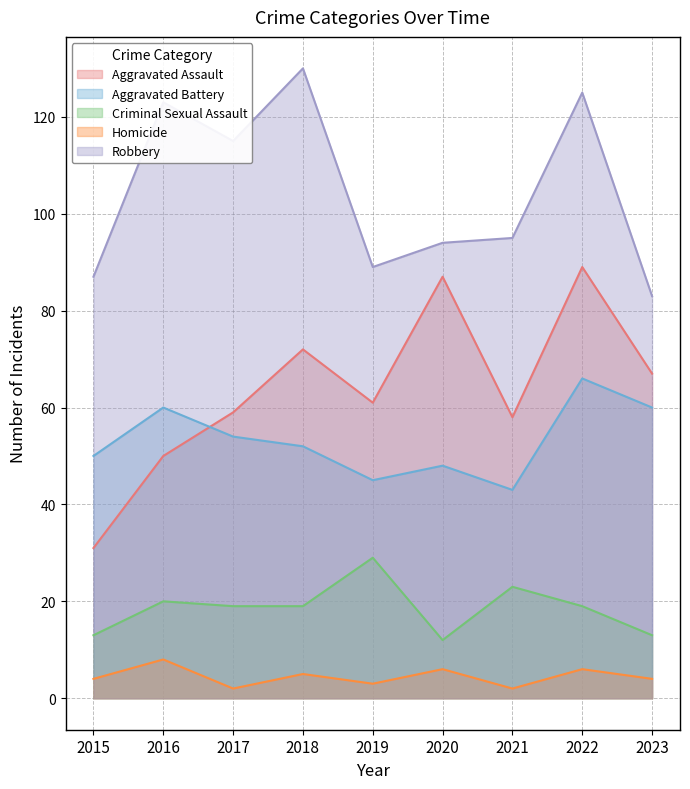

True or false: Robbery and Criminal Sexual Assault intersect in this chart.

False